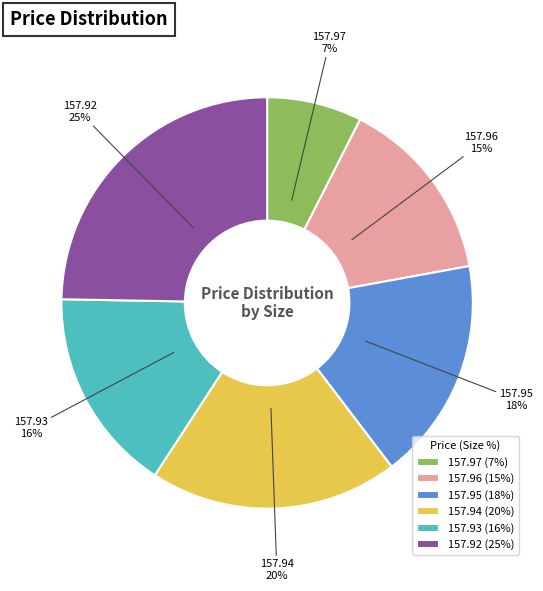

To the nearest percent, what is the difference between the 157.96 (15%) and 157.92 (25%) slice percentages?

10%